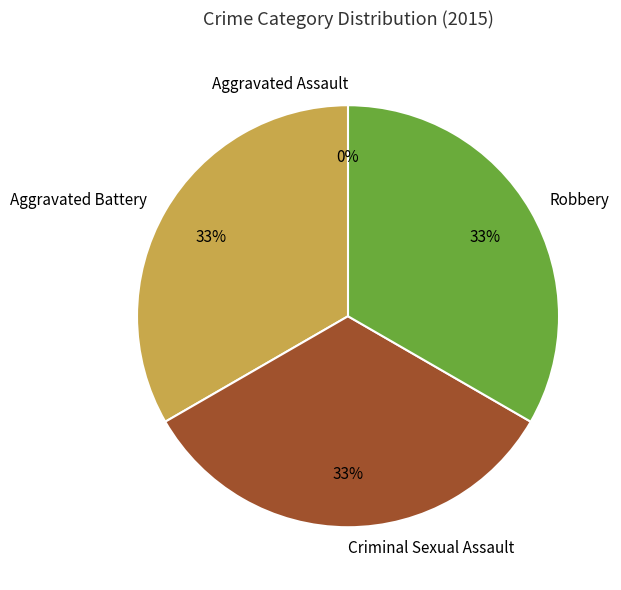

Is there a majority slice in this chart?

No